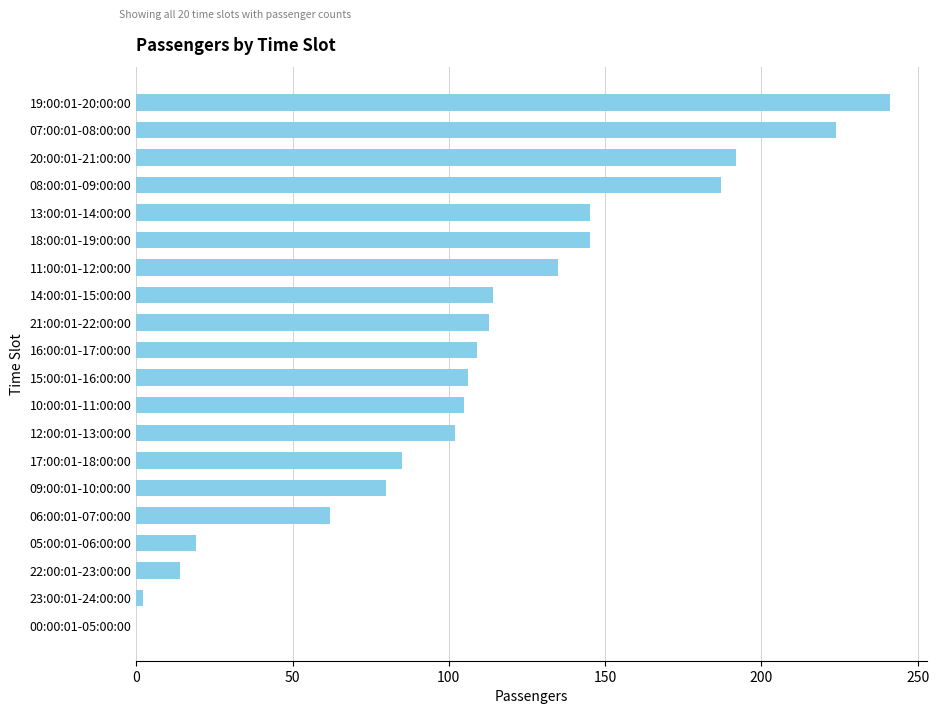

The value at 14:00:01-15:00:00 is 114. True or false?

True